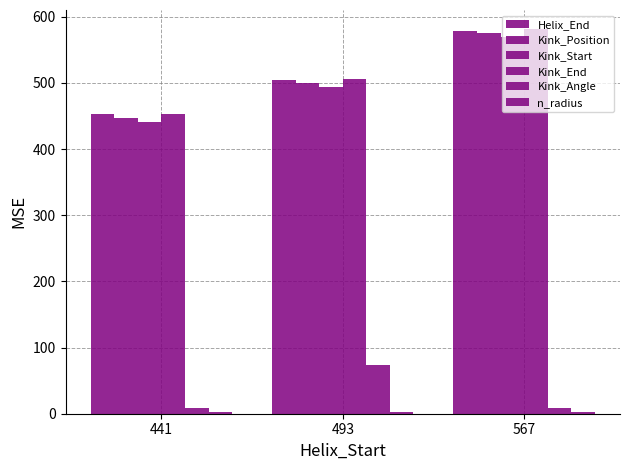

How many Kink_End values are between 453 and 581?

3